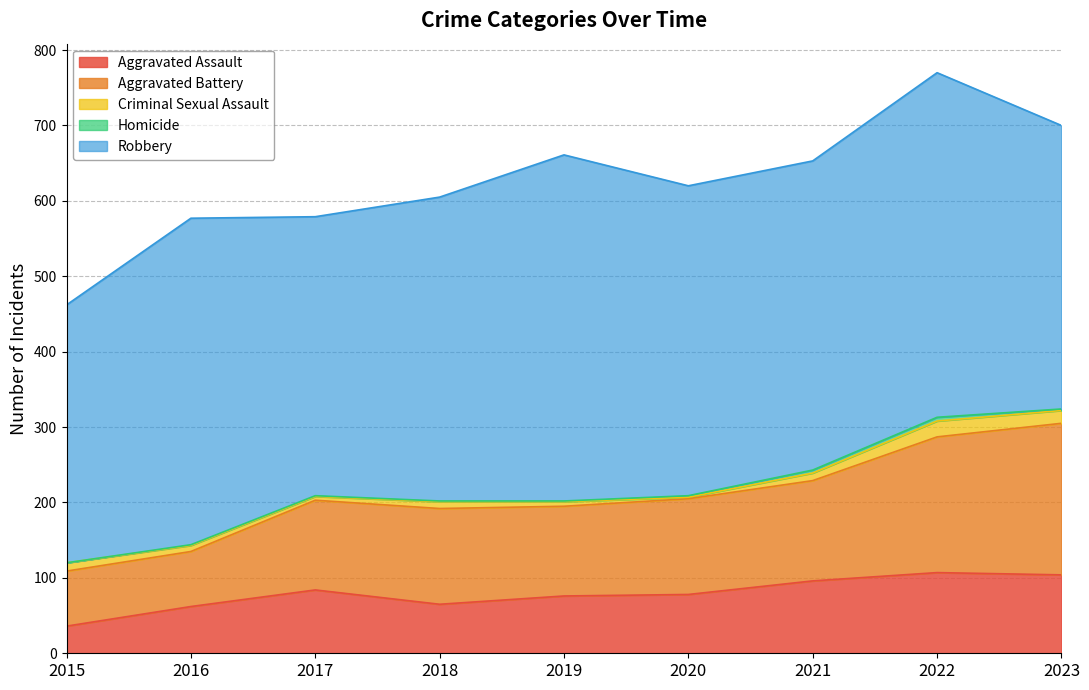

True or false: Criminal Sexual Assault and Robbery cross at least once.

False